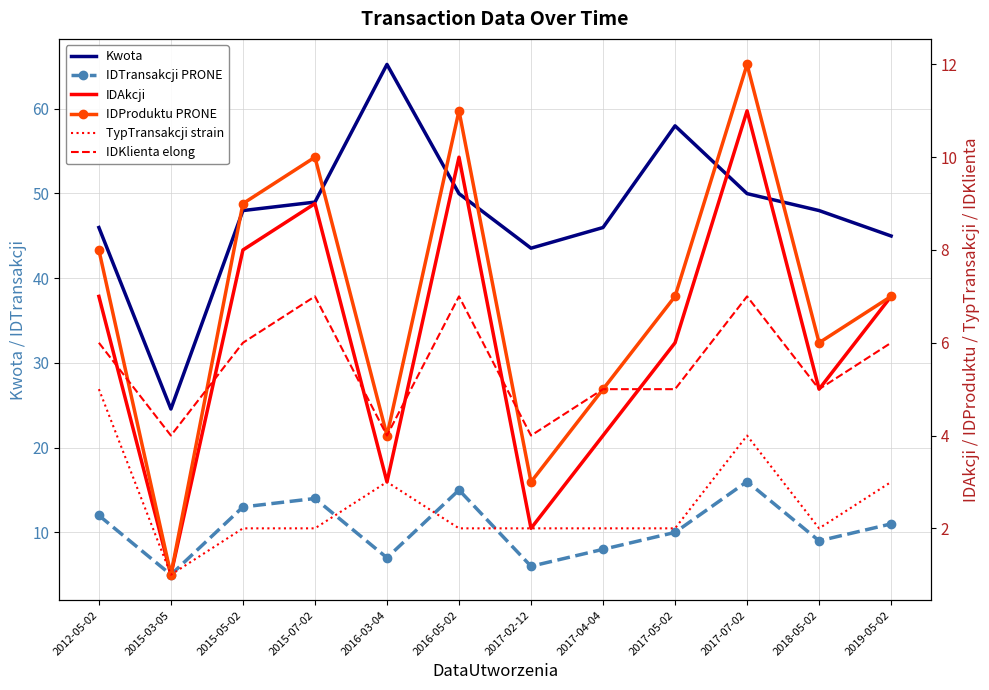

How many TypTransakcji strain values are between 2 and 3?

9